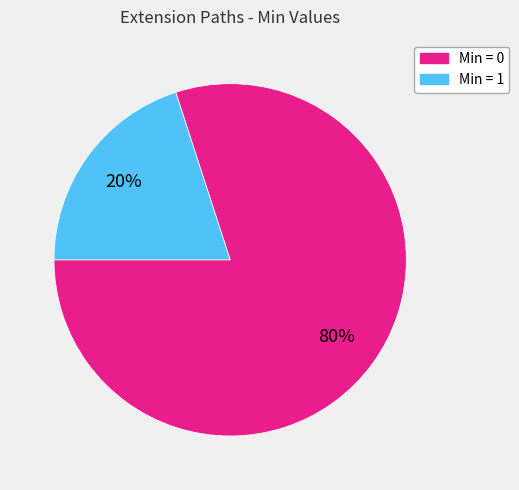

Count the number of slices in the pie.

2